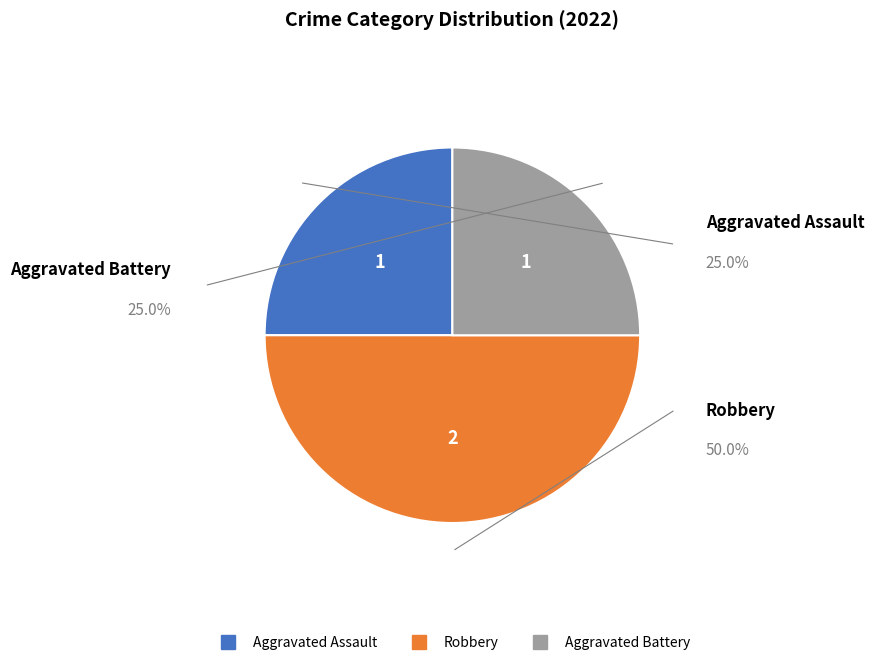

What is the ratio of the value at Aggravated Assault to the value at Aggravated Battery?

1.0